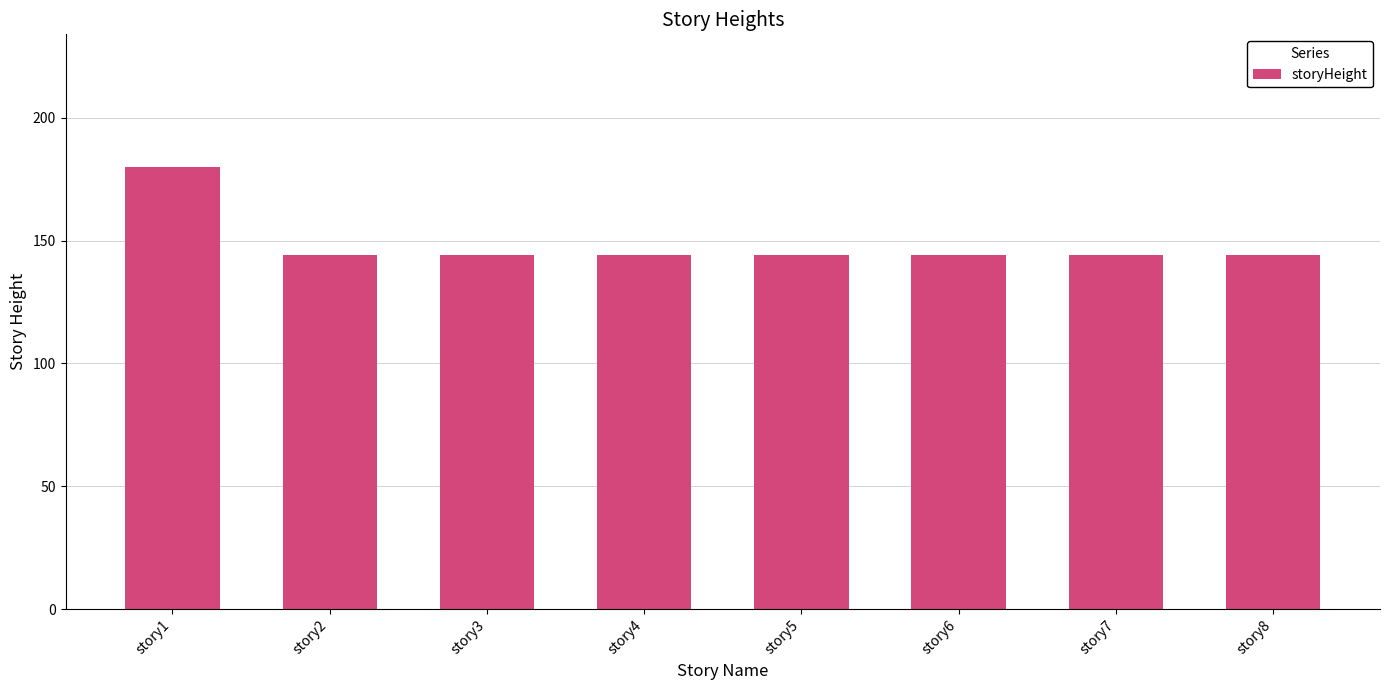

How many distinct data groups are displayed?

1